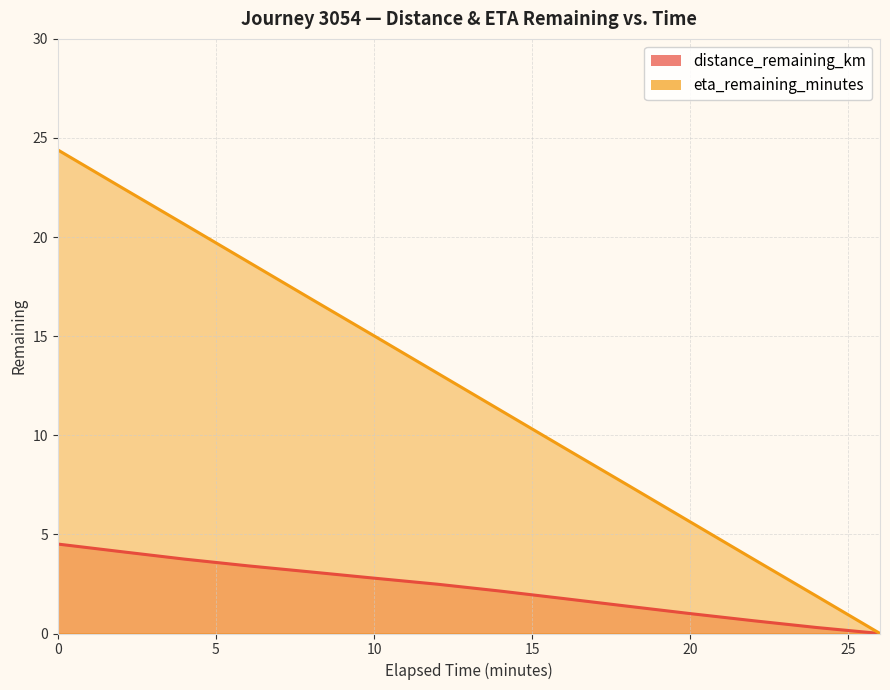

What is the difference between the distance_remaining_km values at 20.0 and 24.0?

0.7